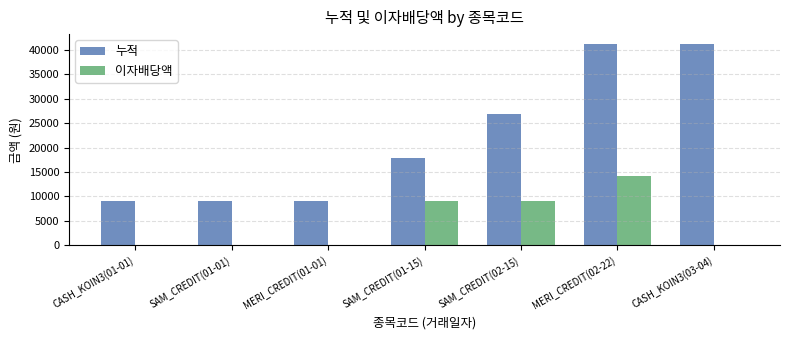

What is the greatest value displayed?

41205